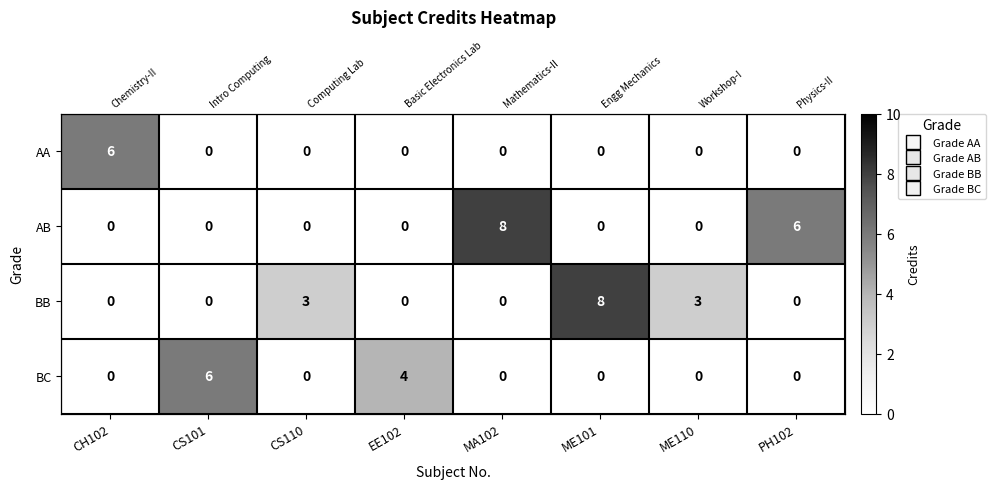

At which category is the sum across all series the highest?

MA102